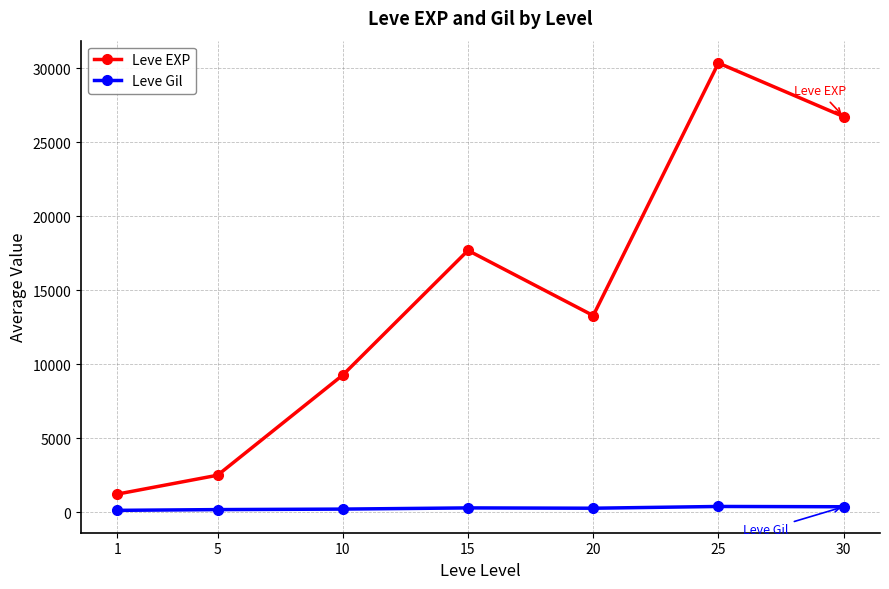

Is the value of Leve EXP at 5 greater than the value of Leve Gil at 5?

Yes